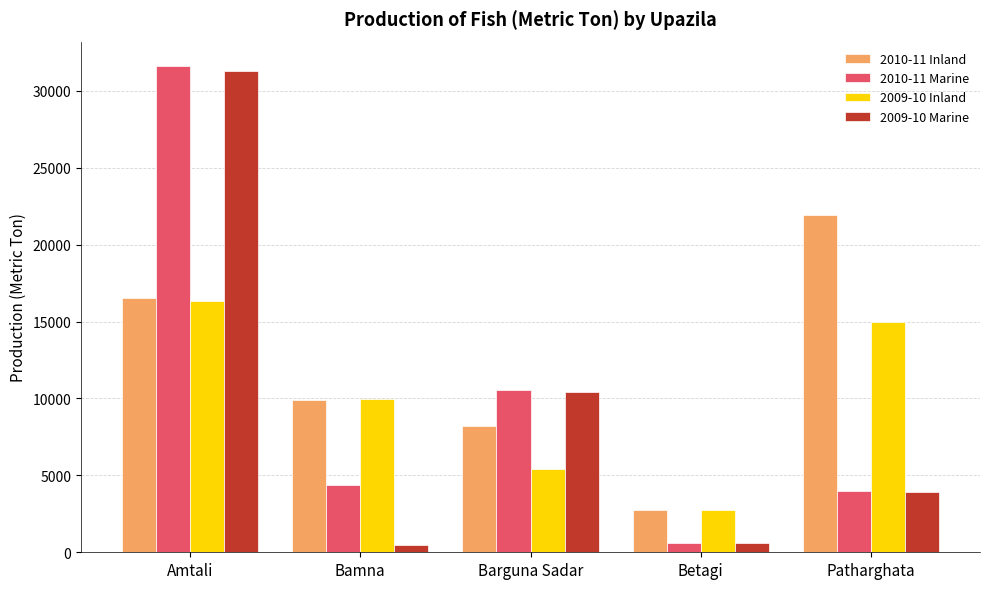

What is the approximate value of 2010-11 Inland at Betagi, to the nearest 10?

2750